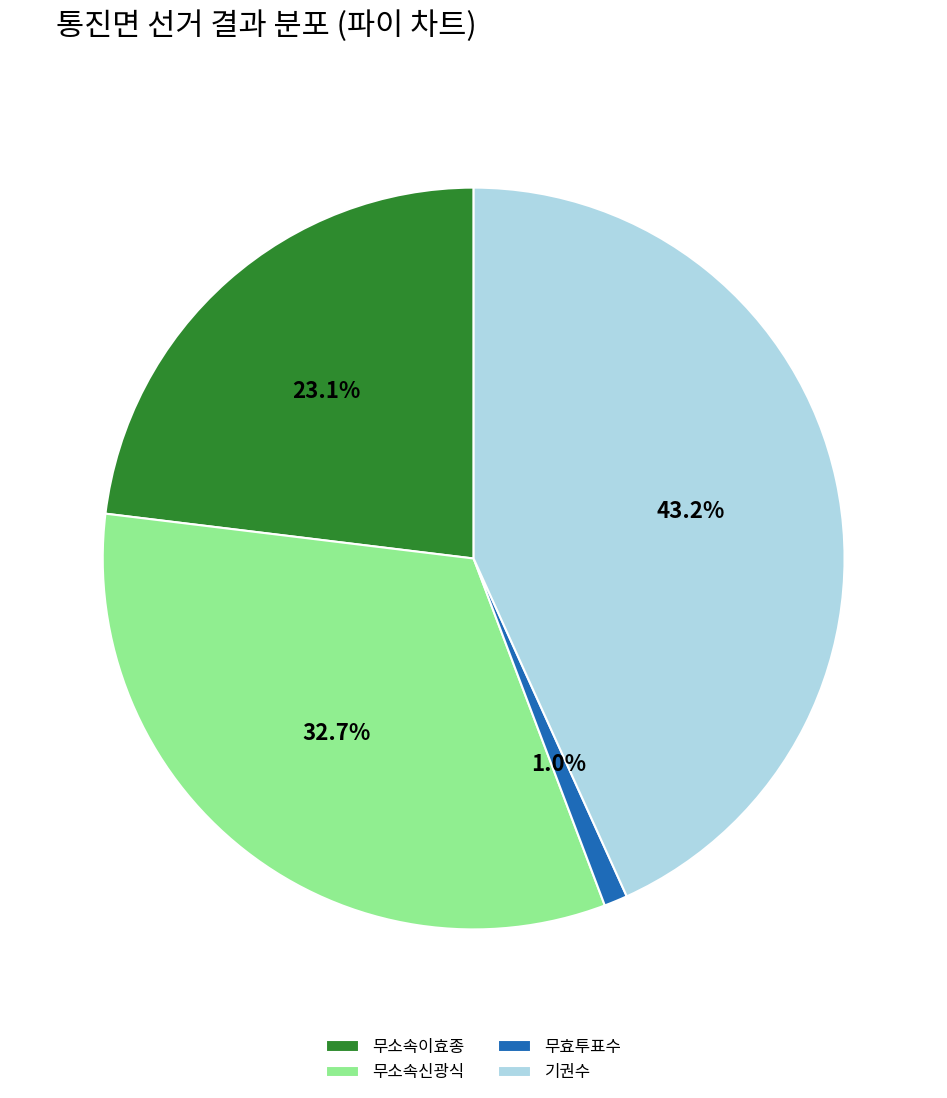

Combined, do 무효투표수 and 기권수 account for over 50%?

No